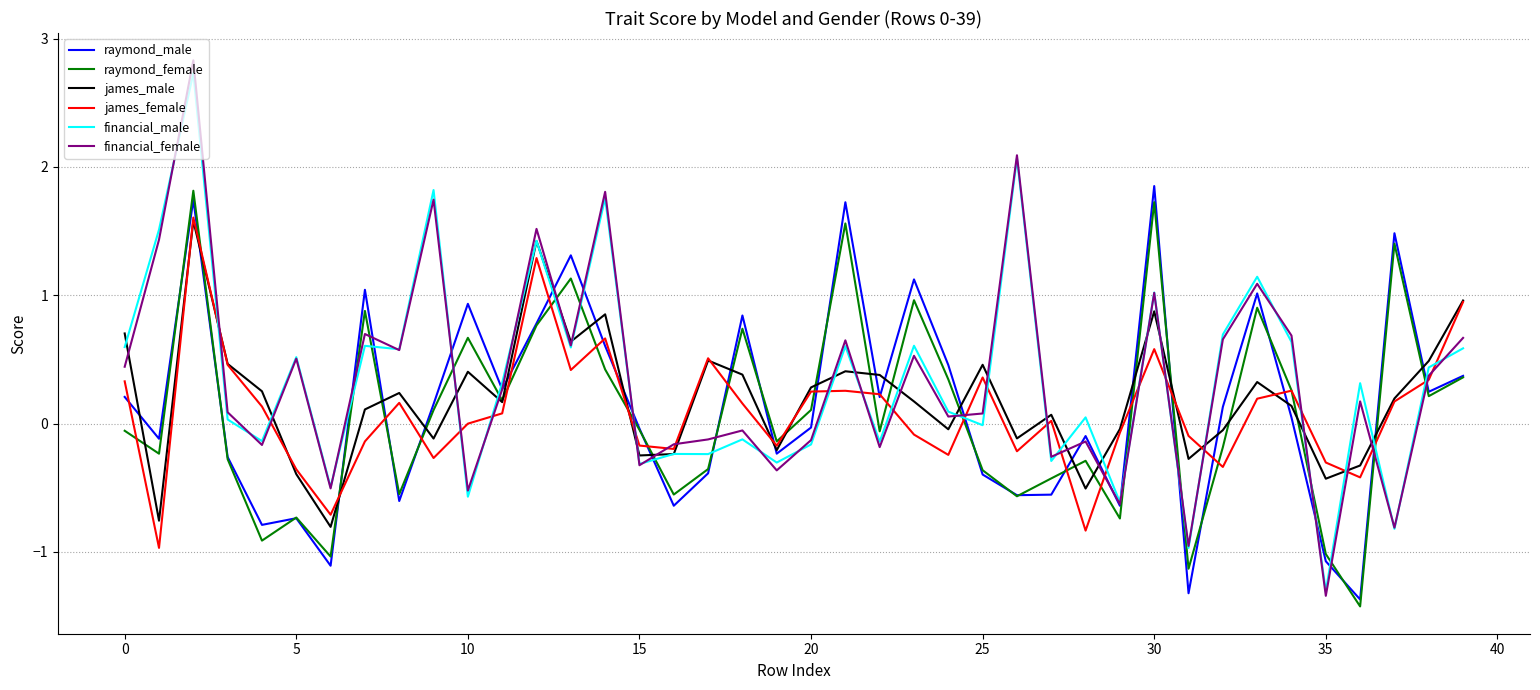

What is the smallest value displayed?

-1.4